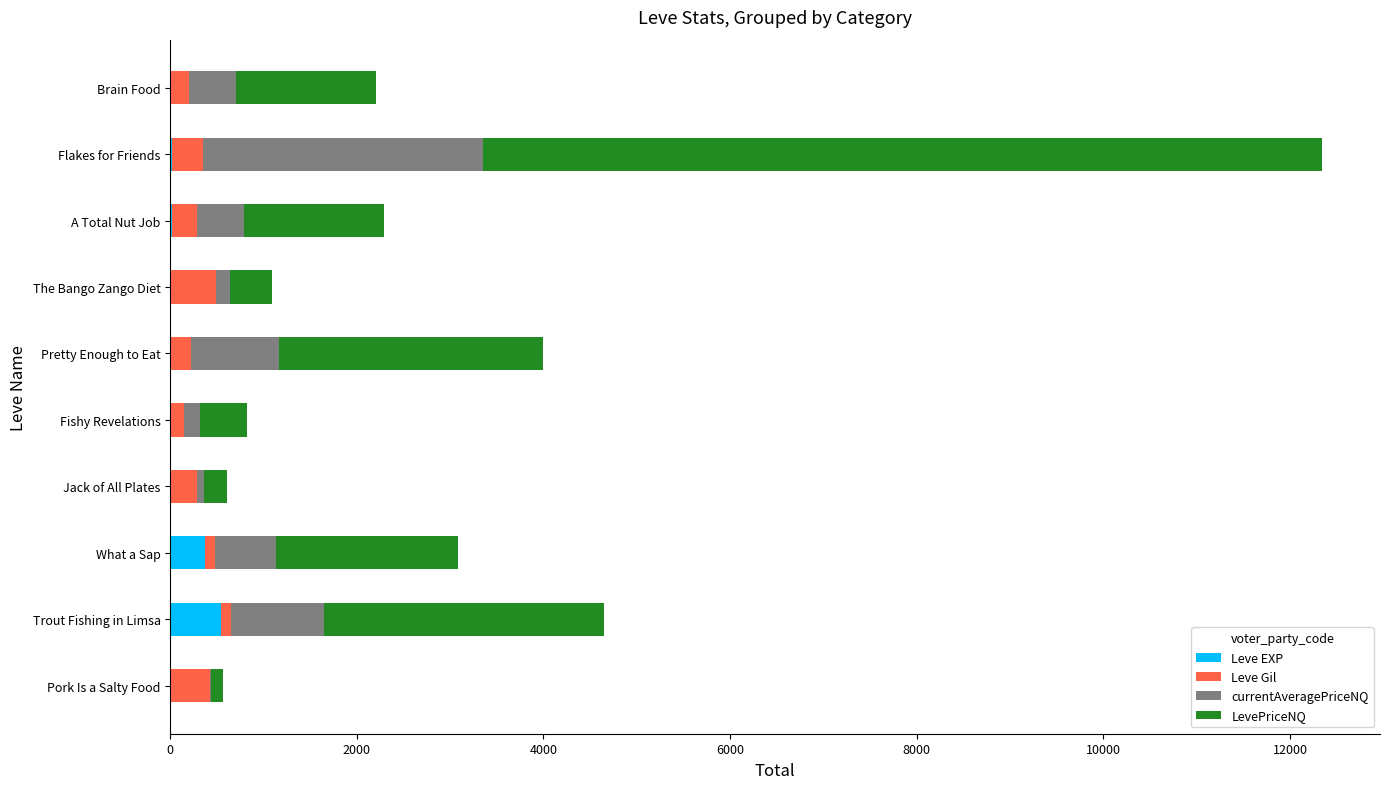

What is the highest value of the Leve EXP series?

540.0